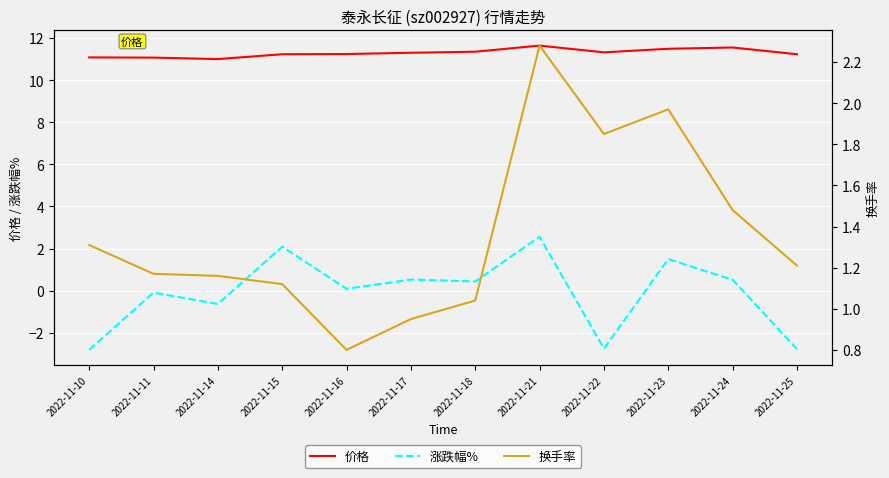

Between 2022-11-21 and 2022-11-16, which is larger?

2022-11-21